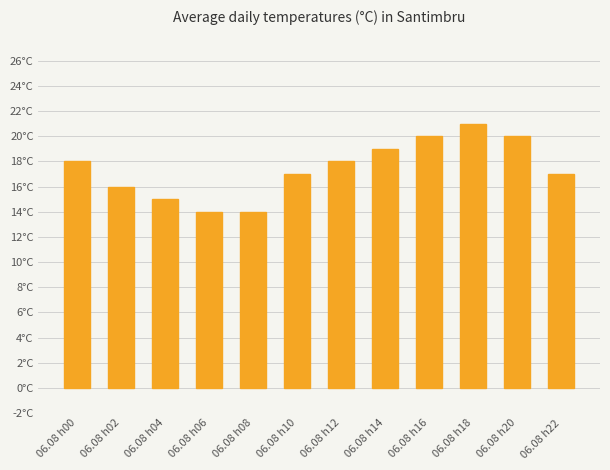

The value at 06.08 h18 is 8. True or false?

False